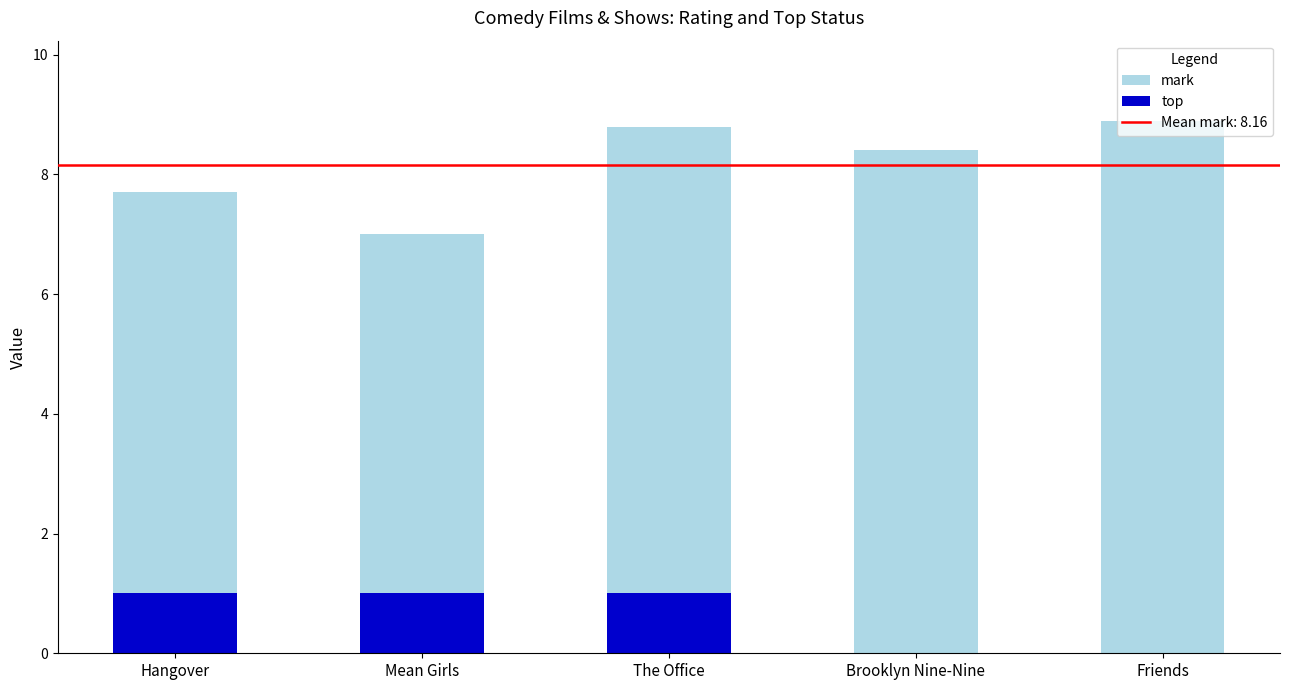

What is the sum of the top values at Brooklyn Nine-Nine and Hangover?

1.0